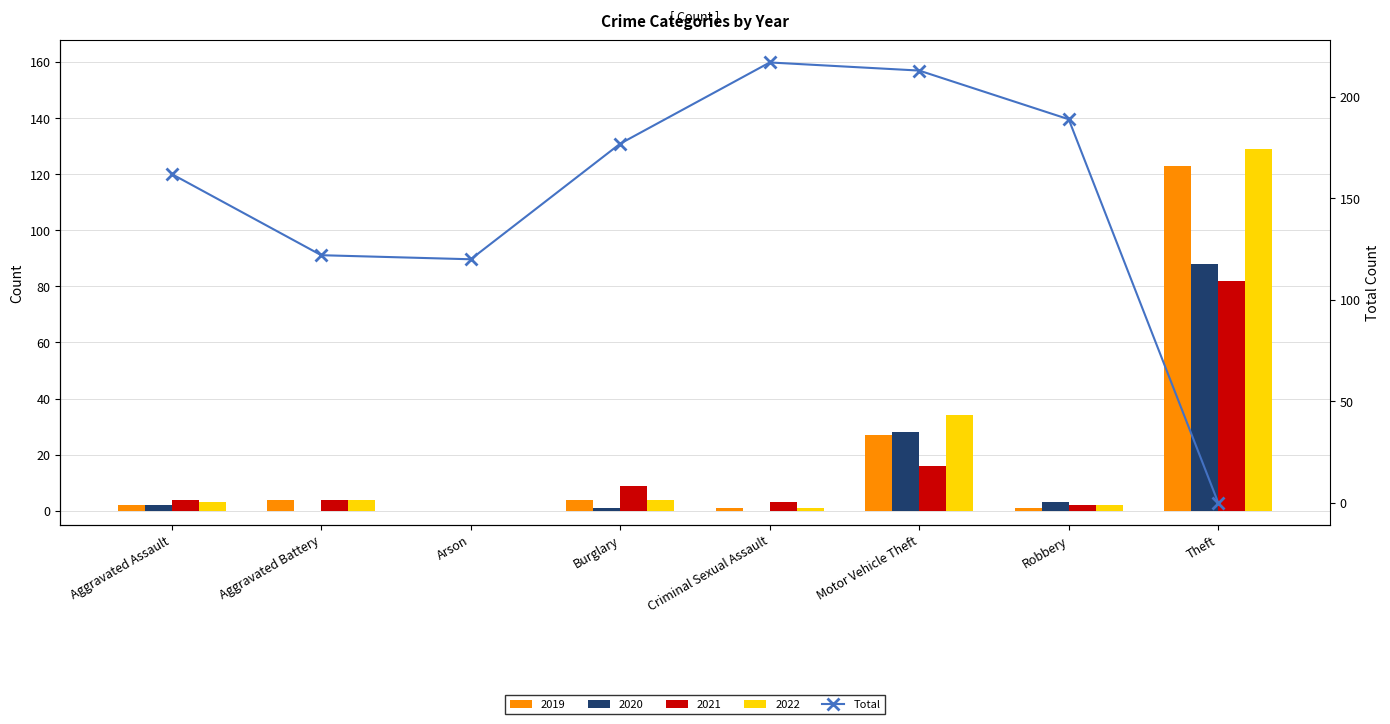

At which category does the chart reach its minimum across all series?

Theft